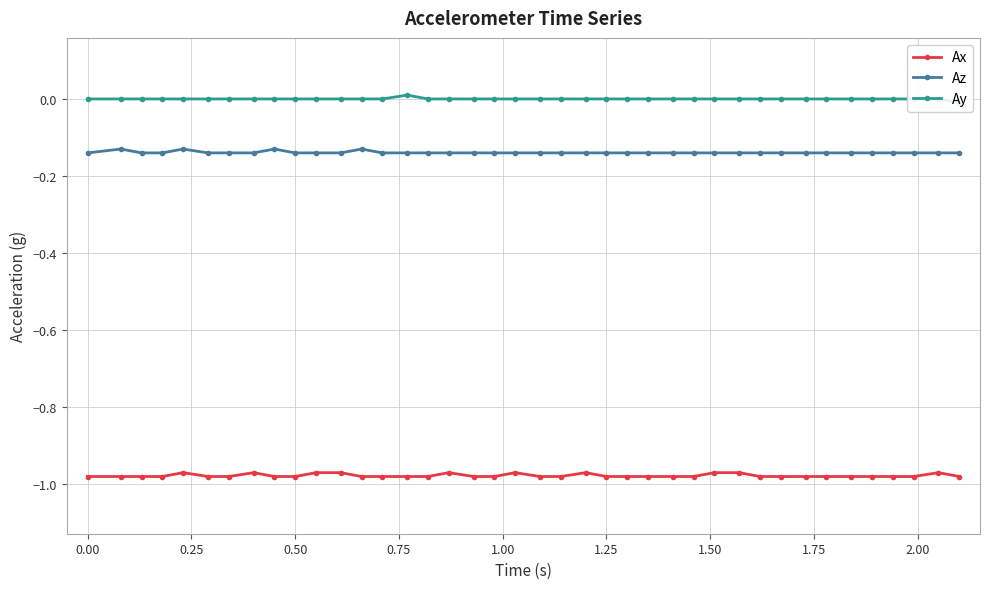

True or false: Ax and Az cross at least once.

False